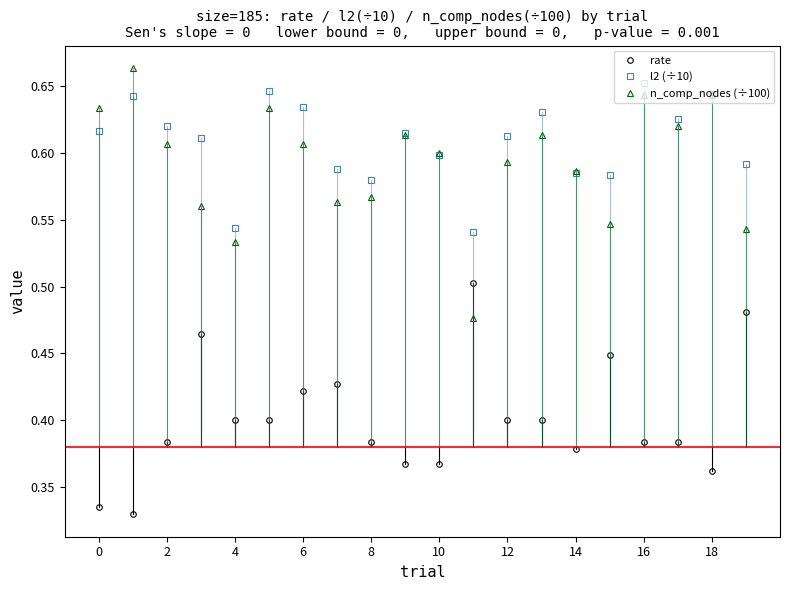

What is the difference between the second highest and second lowest values in the rate series?

0.1